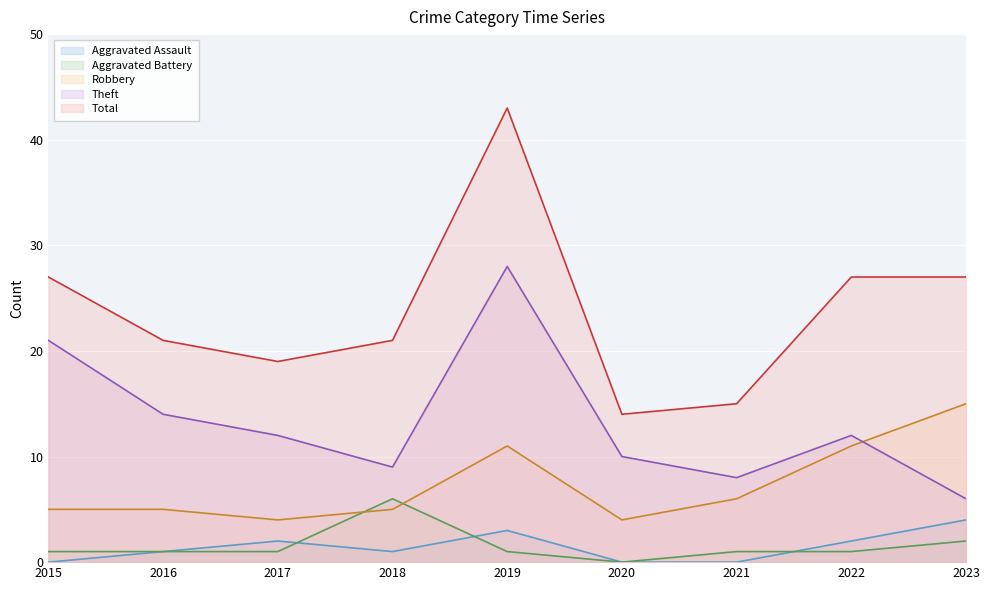

The value of Aggravated Assault at 2020 is 1. True or false?

False